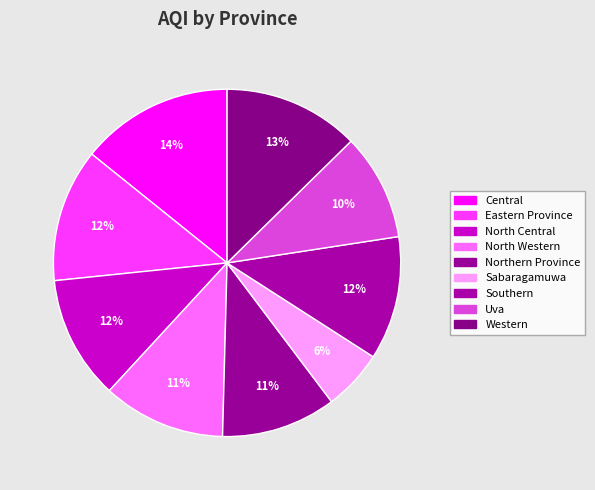

Is it true that Southern is 23% of the pie?

False